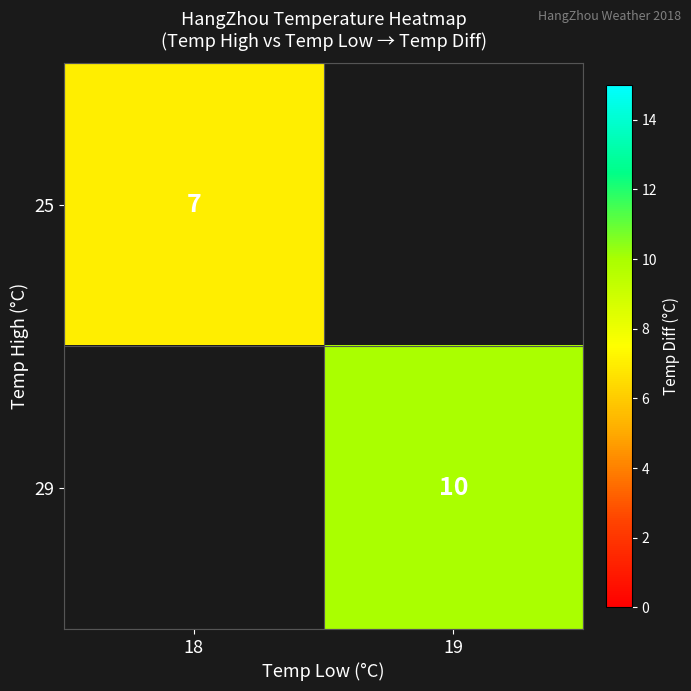

The 25 series shows 11.2 at 18. True or false?

False